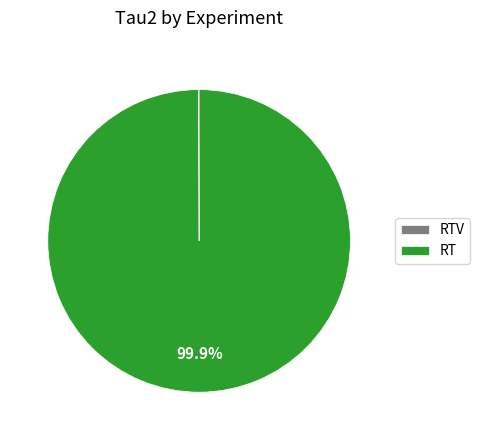

Does any single category account for the majority?

Yes